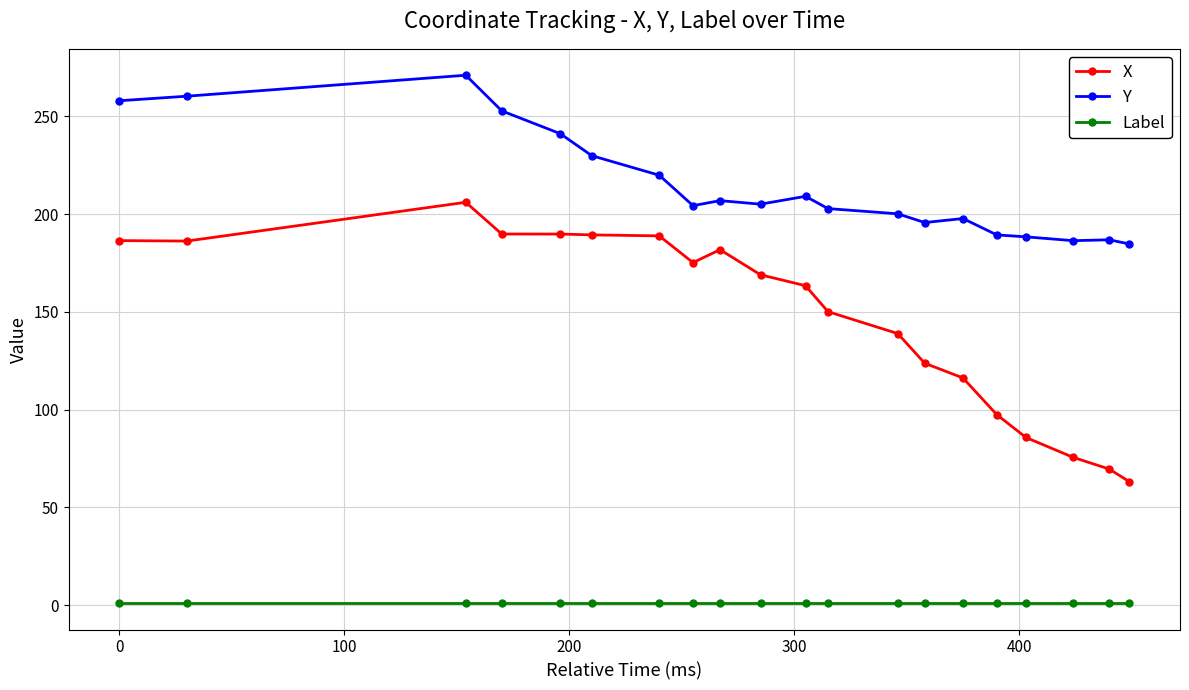

What is the value of the Y point at the 4th from the left?

252.8